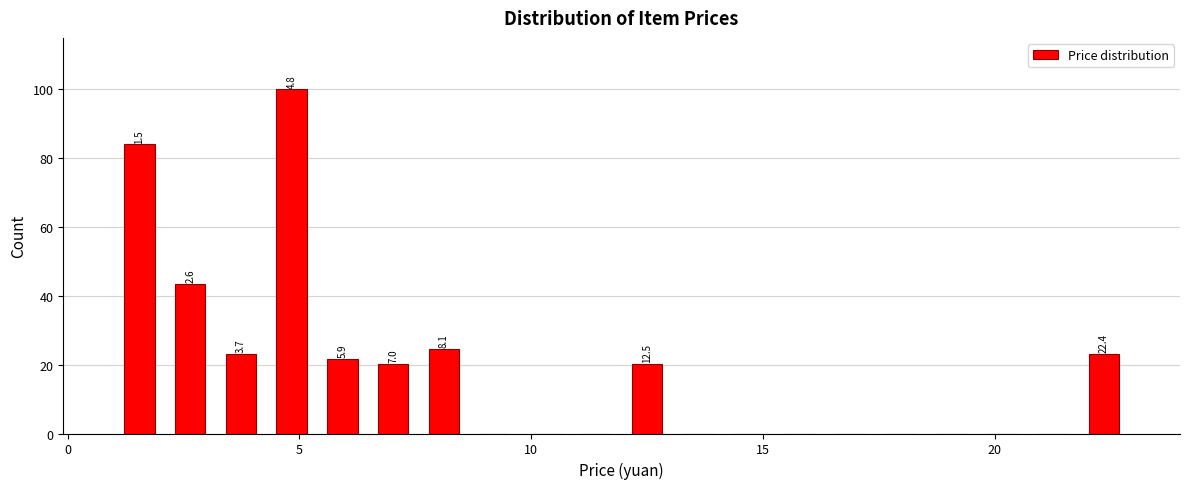

Around what value on the x-axis is the tallest bar? Give the approximate position of its centre, as read against the axis.

5.0